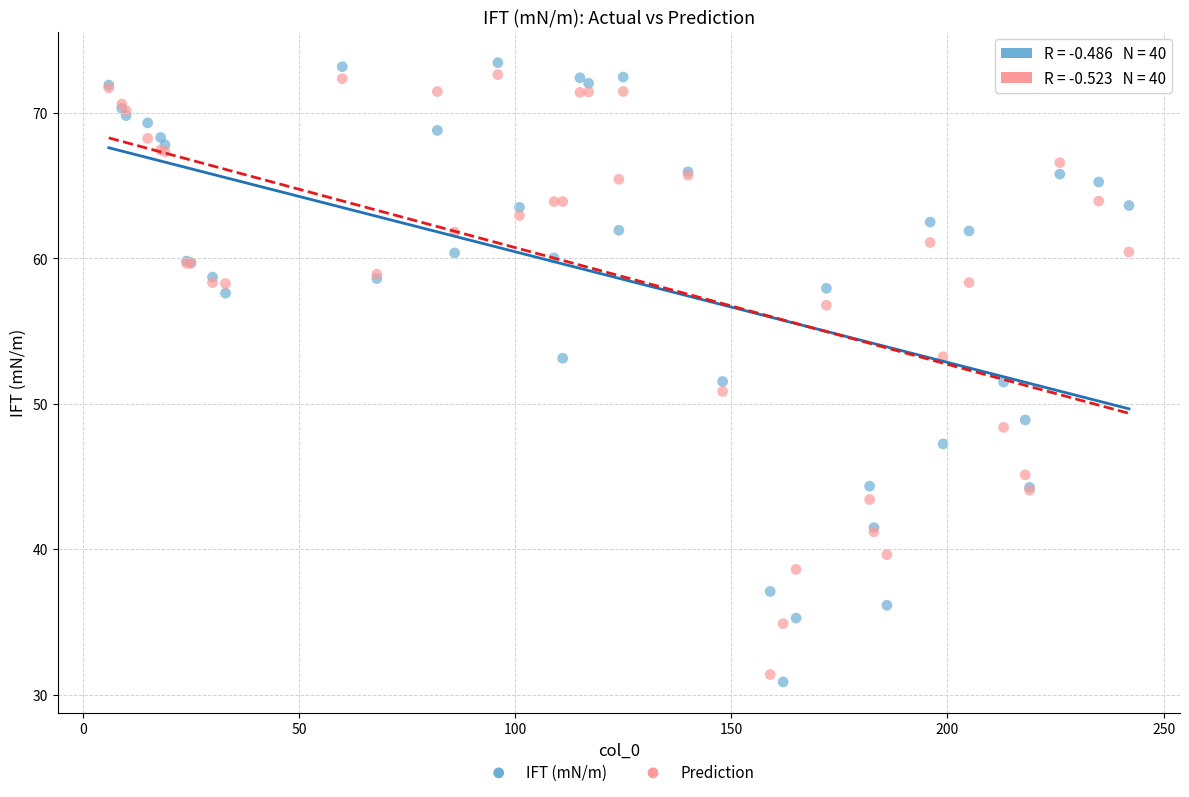

What is the X range (max minus min) for the scatter plot?

236.0